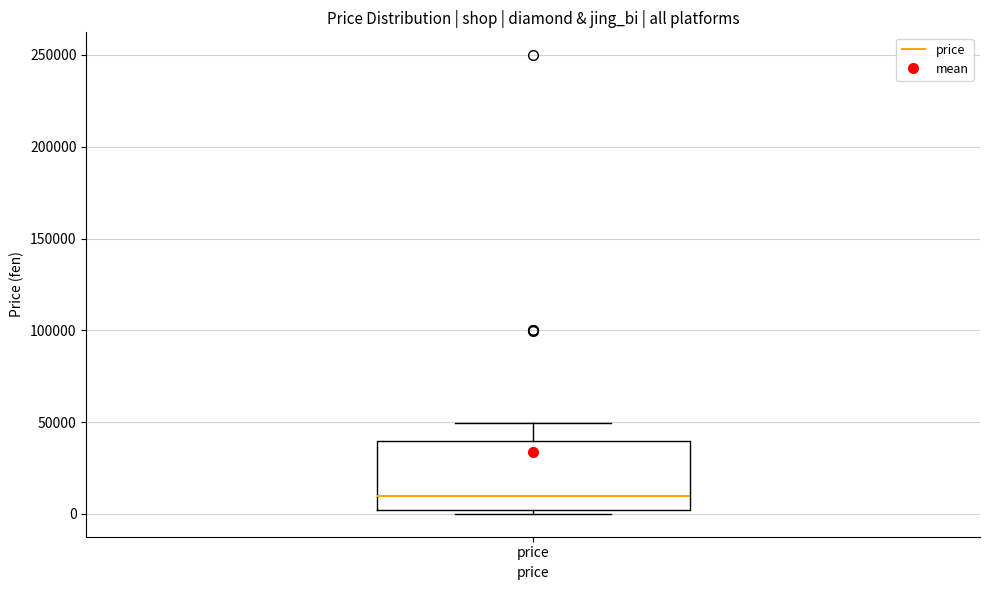

Where is the lower edge of the box for price on the y-axis? The values are not printed on the chart, so give them approximately, as read against the axis.

0